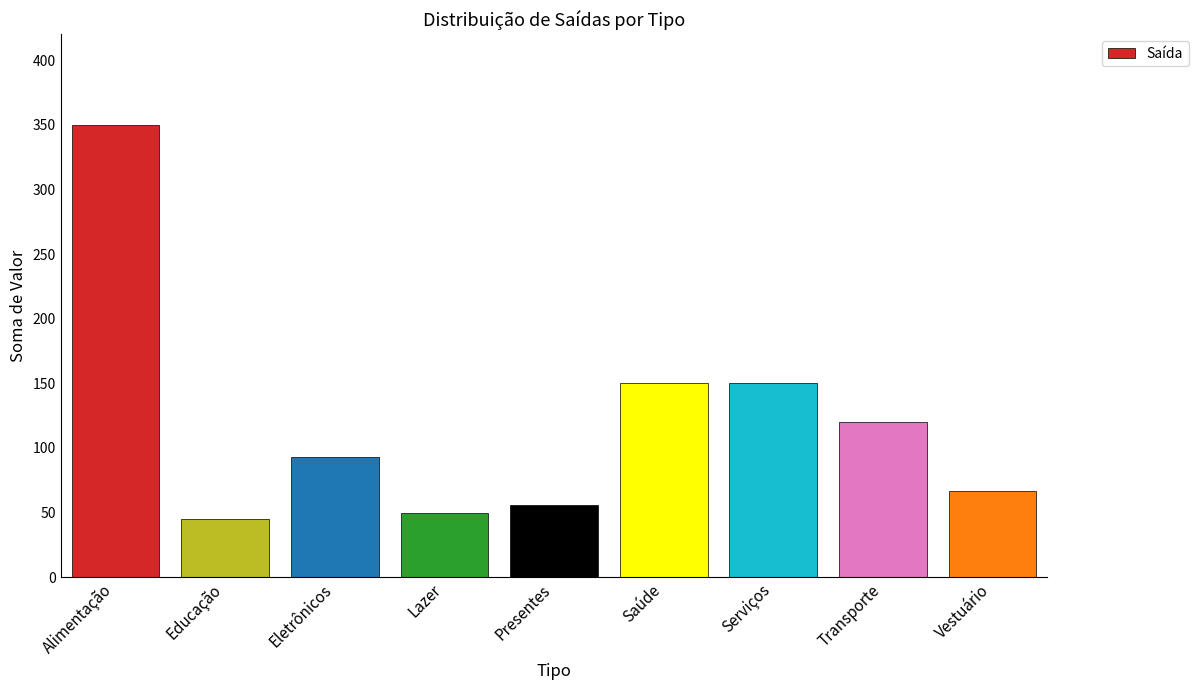

What position from the right is Saúde?

4